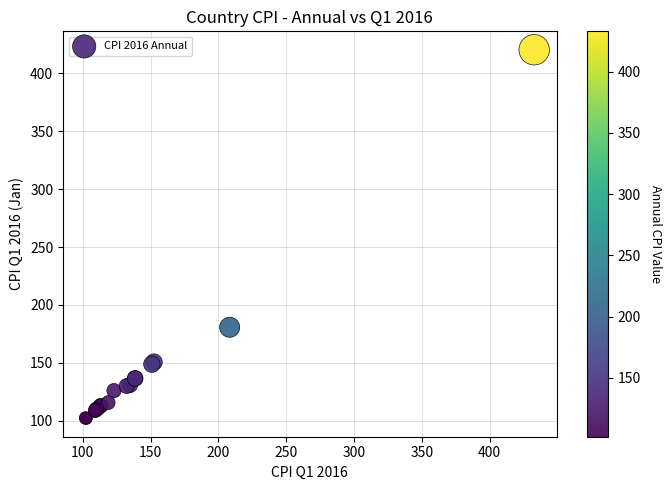

What Y value in the scatter plot is closest to 261?

180.7